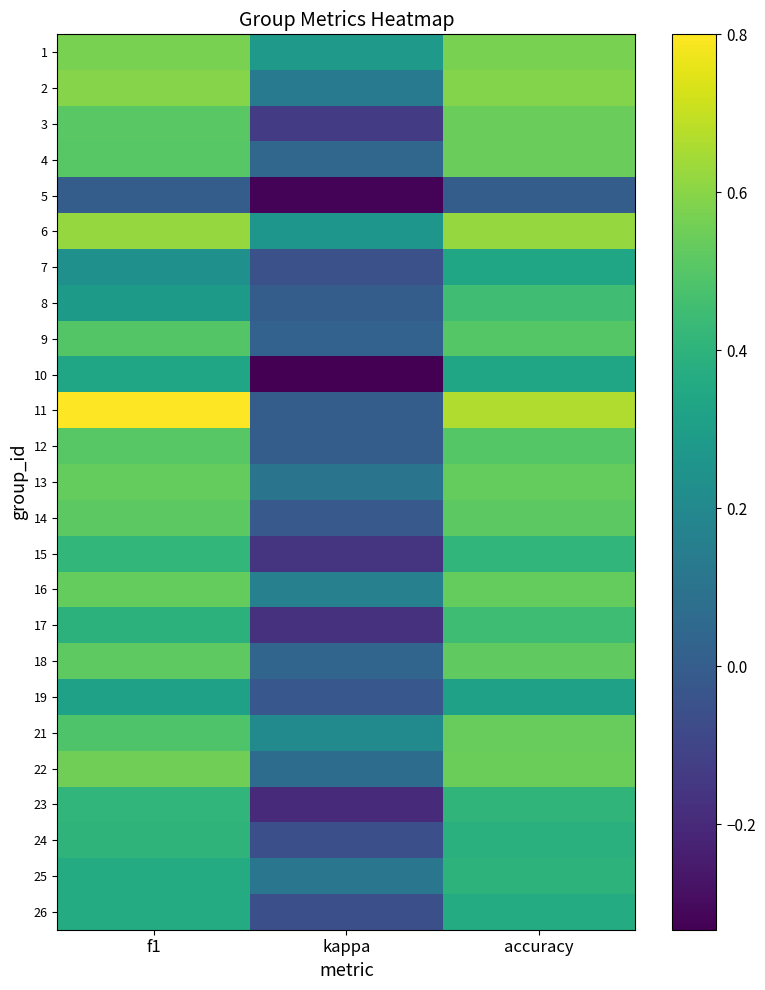

Which has a higher value, accuracy or kappa?

accuracy